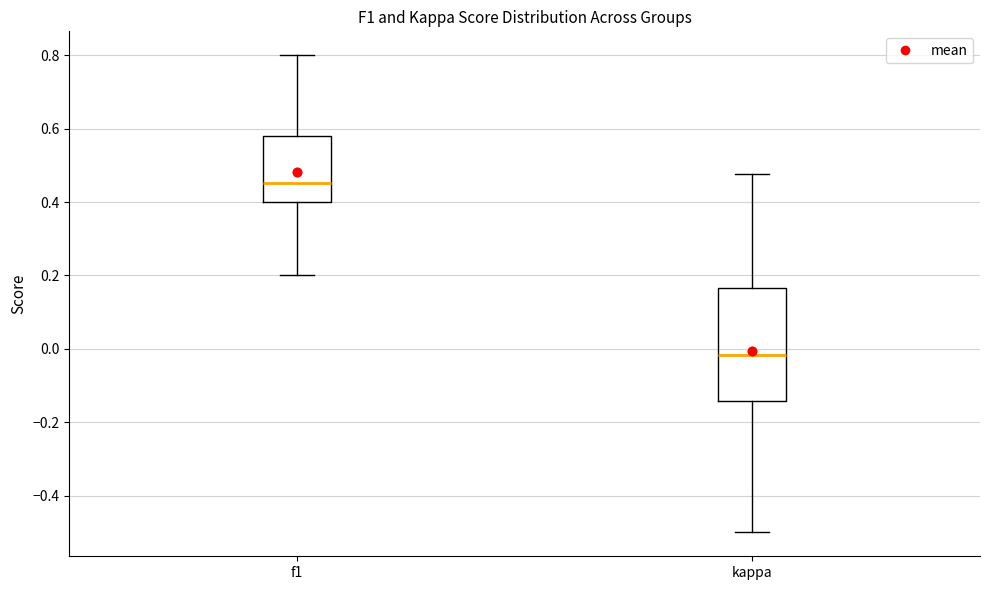

Where is the upper edge of the box for f1 on the y-axis? The values are not printed on the chart, so give them approximately, as read against the axis.

0.58